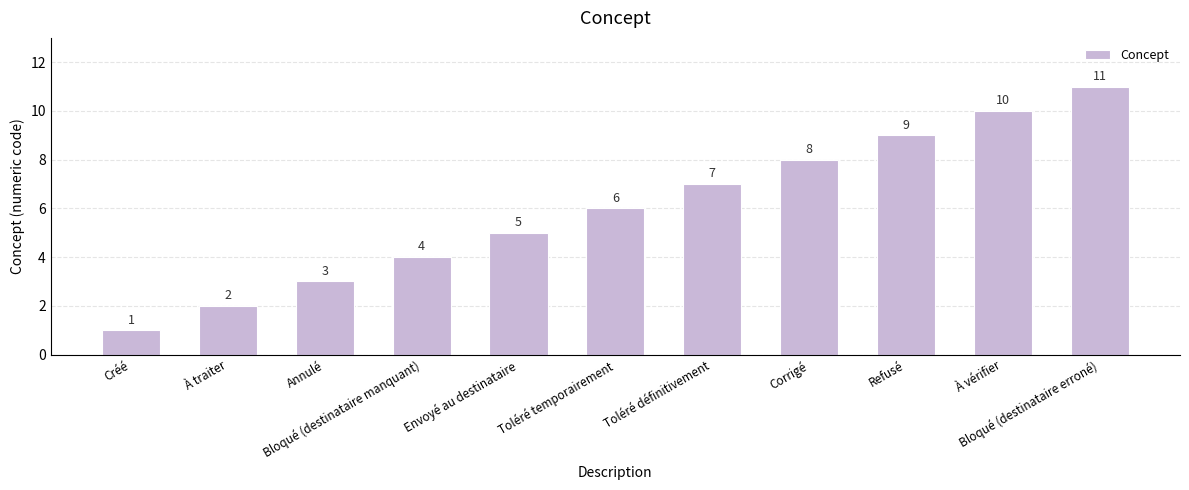

Read the value at À vérifier, to the nearest 5.

10